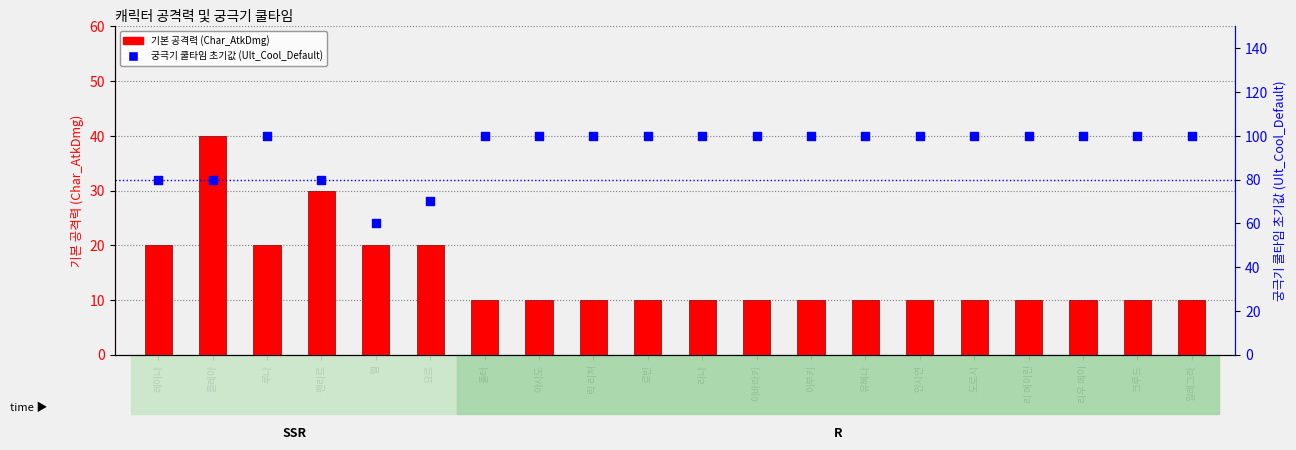

What are all the series names shown in the legend?

기본 공격력, 궁극기 쿨타임 초기값